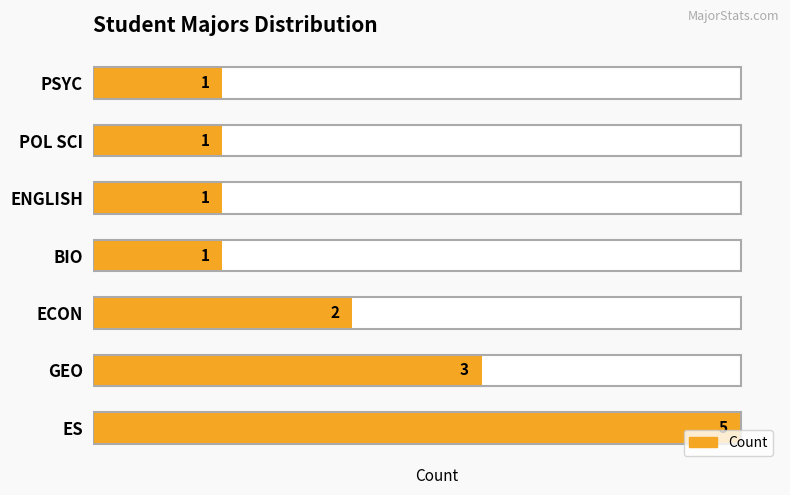

What is the value of the 2nd bar from the left?

3